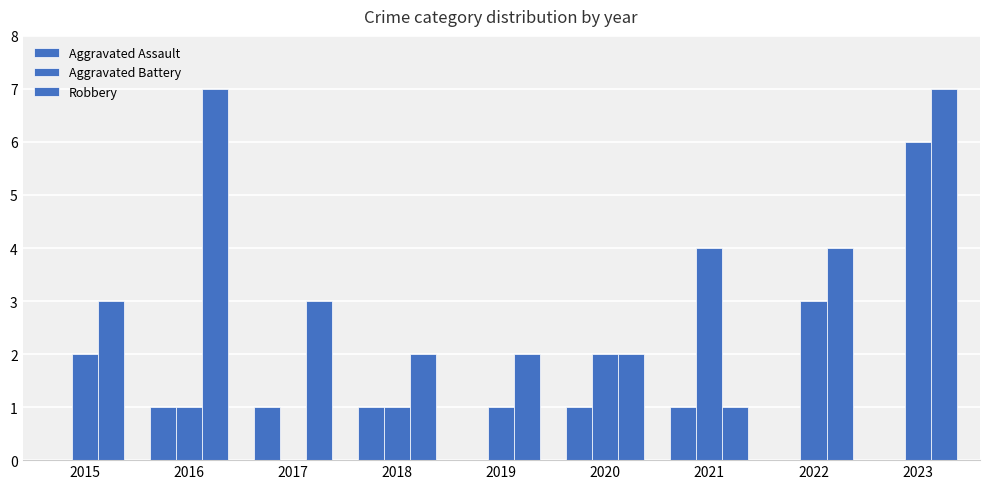

Where is Aggravated Battery nearest to the value 3?

2022